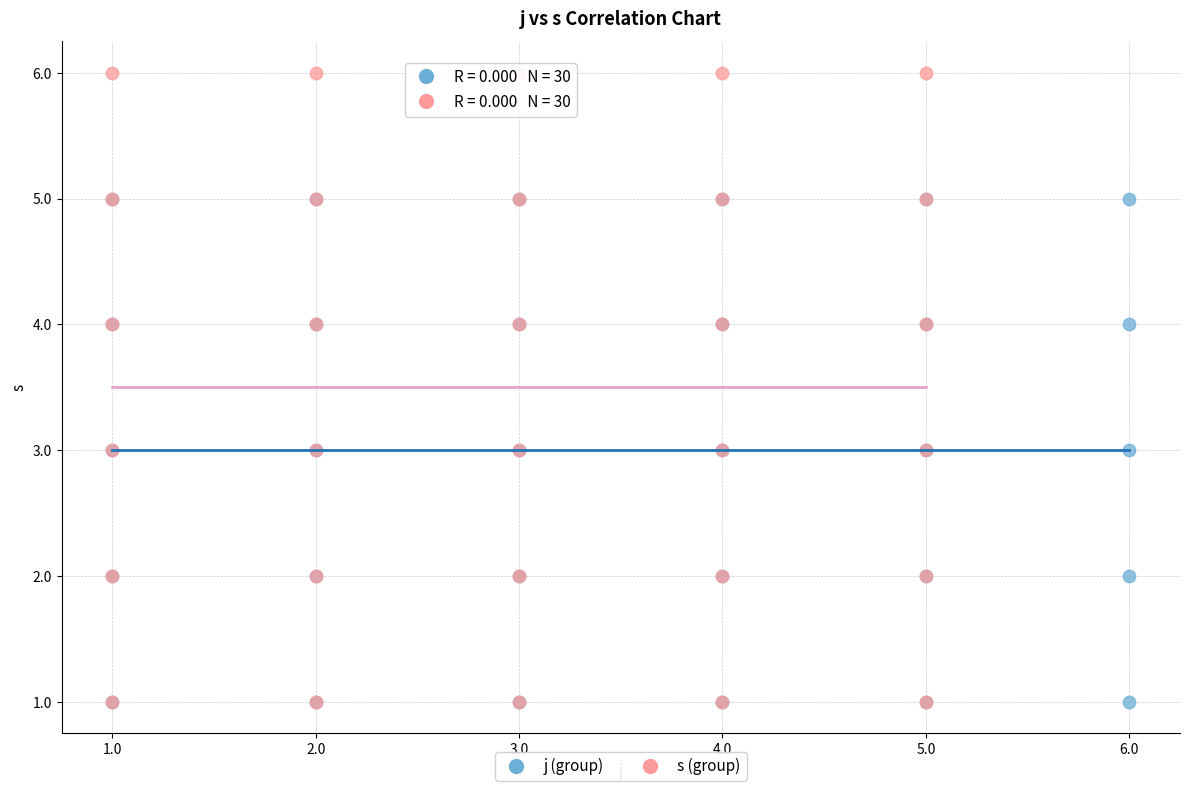

Which series contains the highest Y value?

s (group)